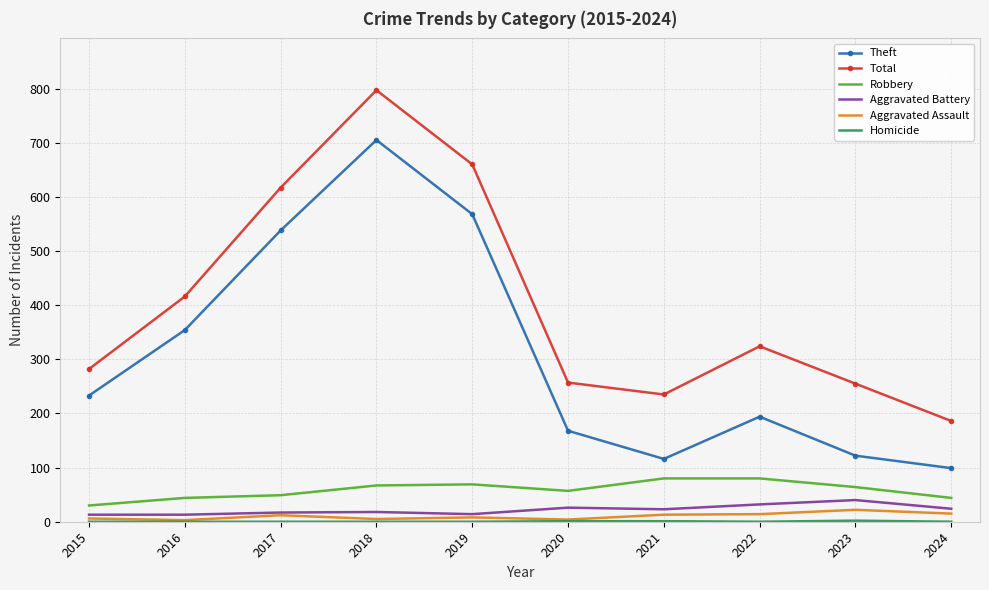

True or false: Total and Theft cross at least once.

False